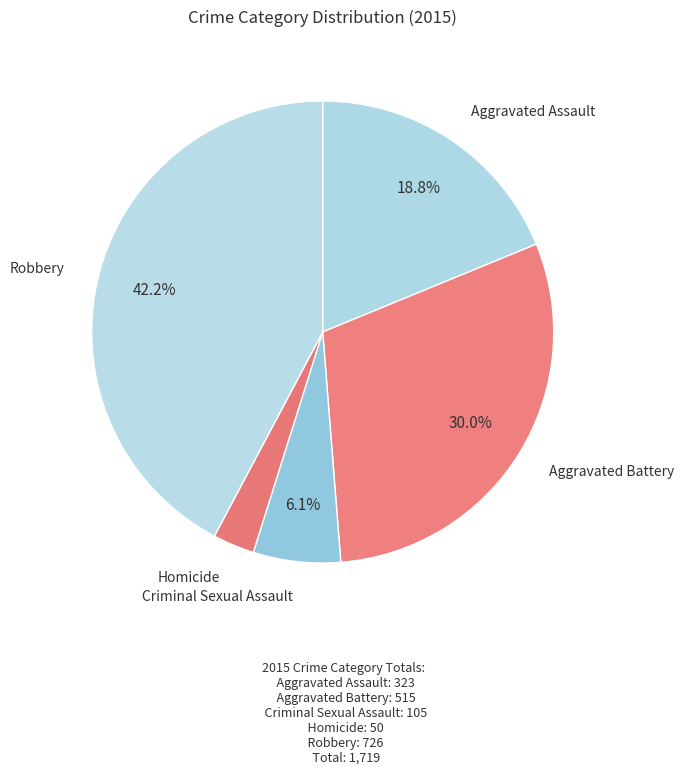

How many slices are in this pie chart?

5